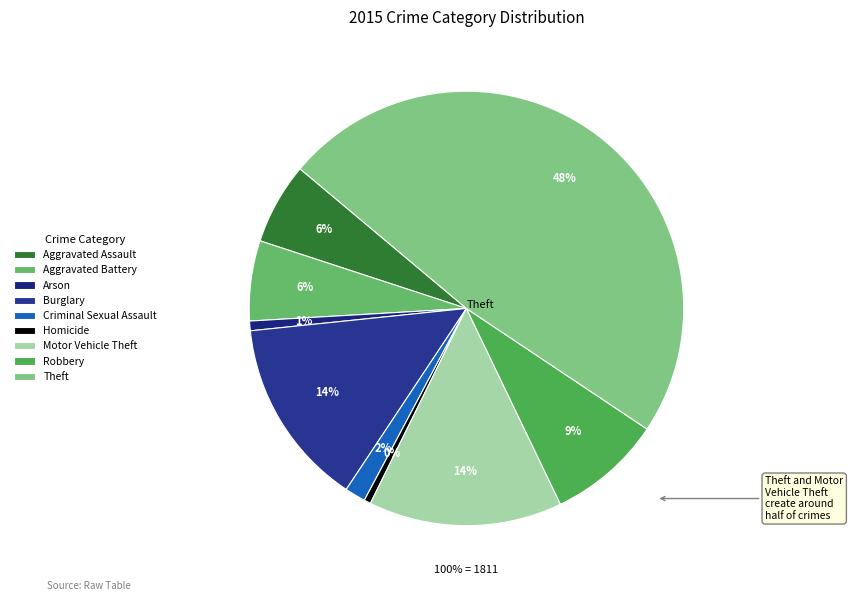

Which category has the biggest portion of the pie?

Theft